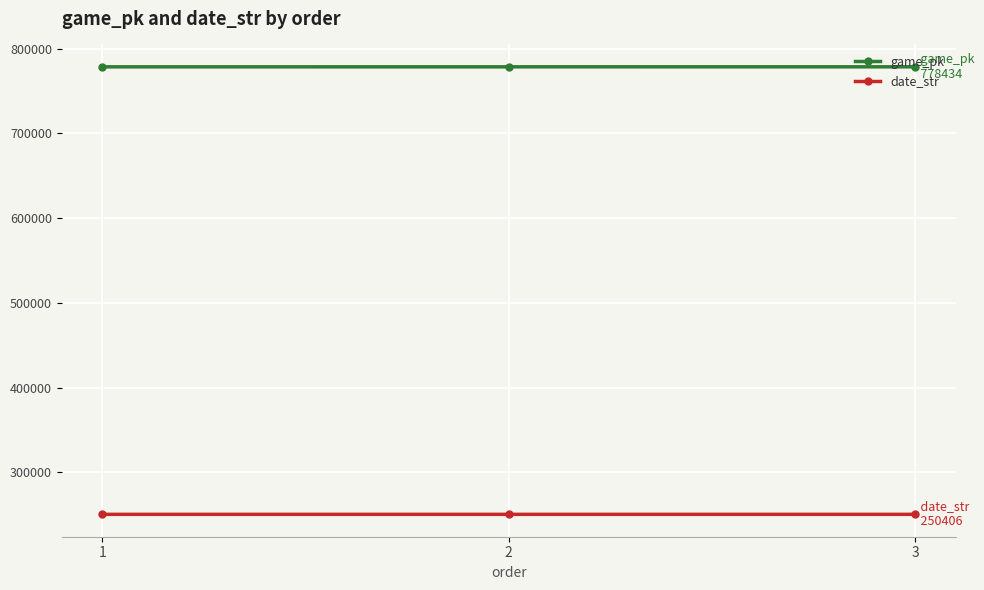

What is the spread (max minus min) of values at 2?

528011